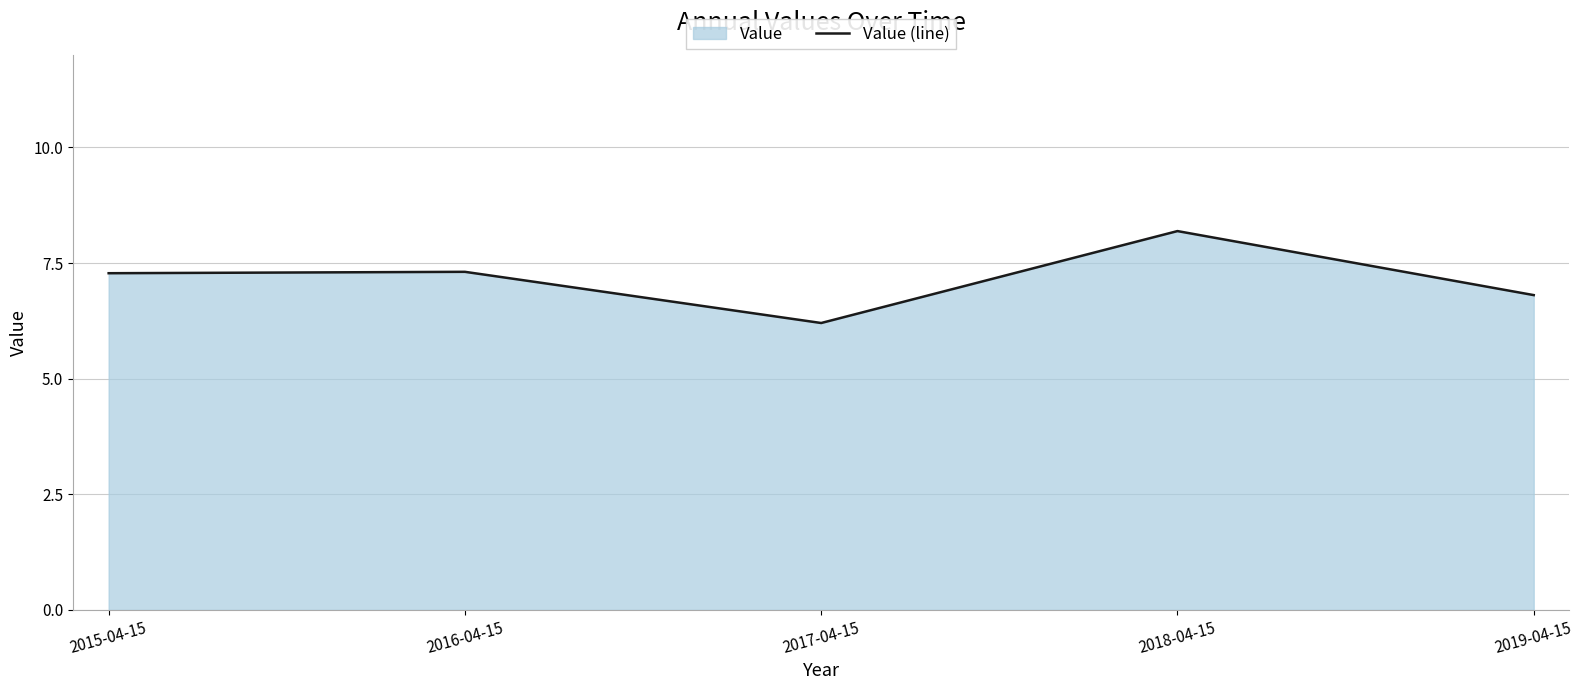

How many categories are shown in the chart?

5